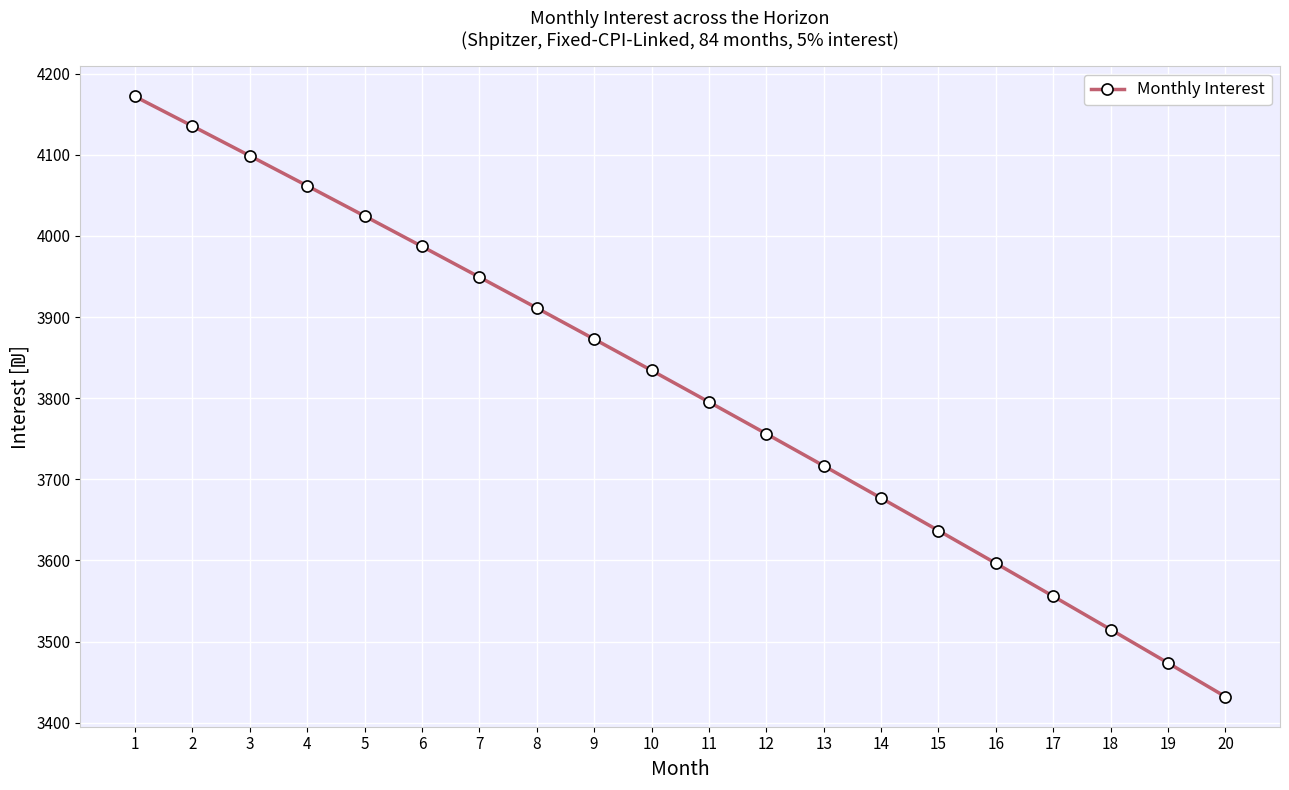

What is the change in value from 7 to 15?

-312.5